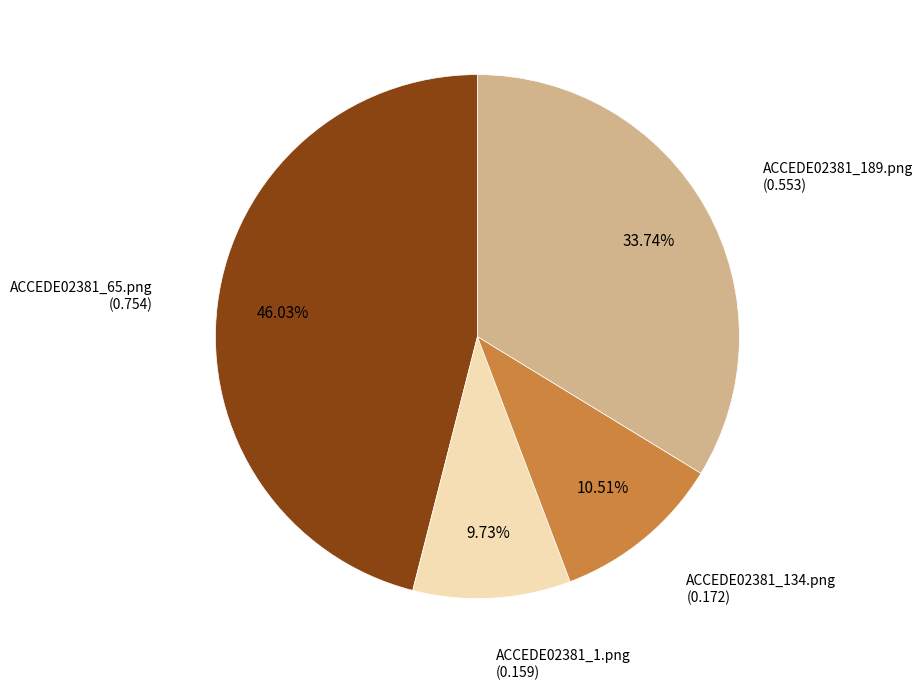

How many slices are in this pie chart?

4